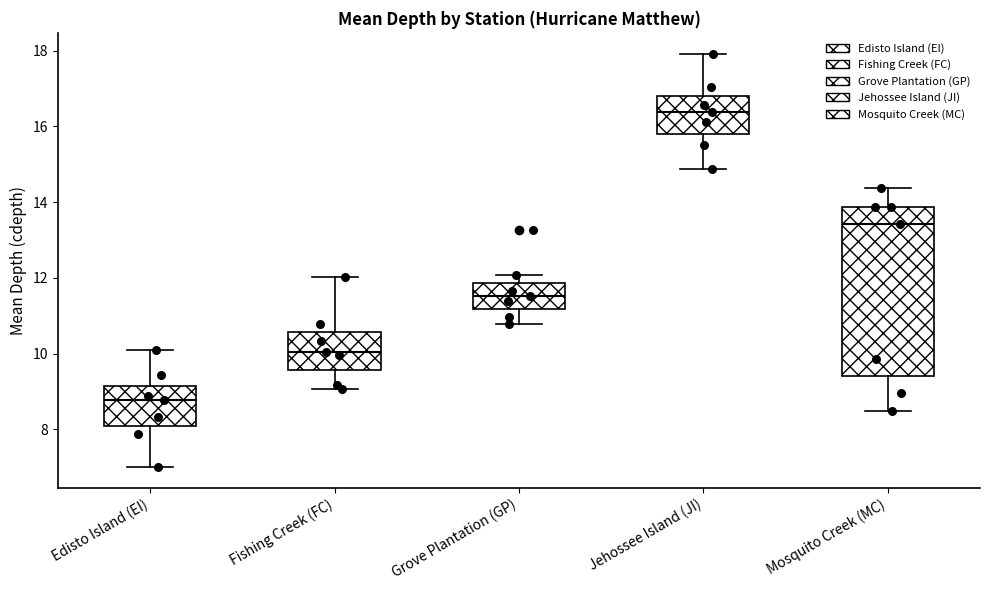

Where does the median line of the box for Mosquito Creek (MC) sit on the y-axis? The values are not printed on the chart, so give them approximately, as read against the axis.

13.4